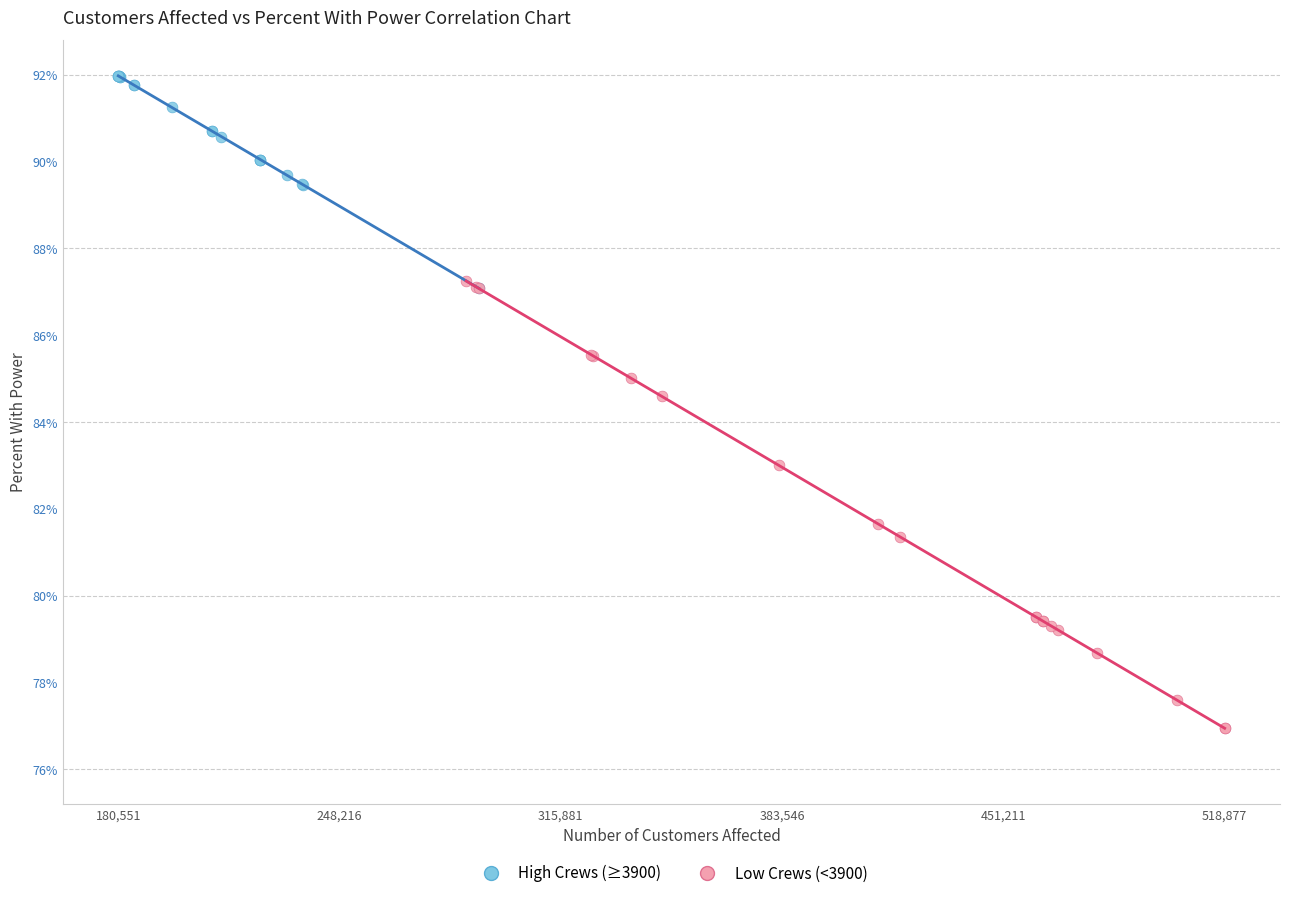

Which series contains the lowest Y value?

Low Crews (<3900)